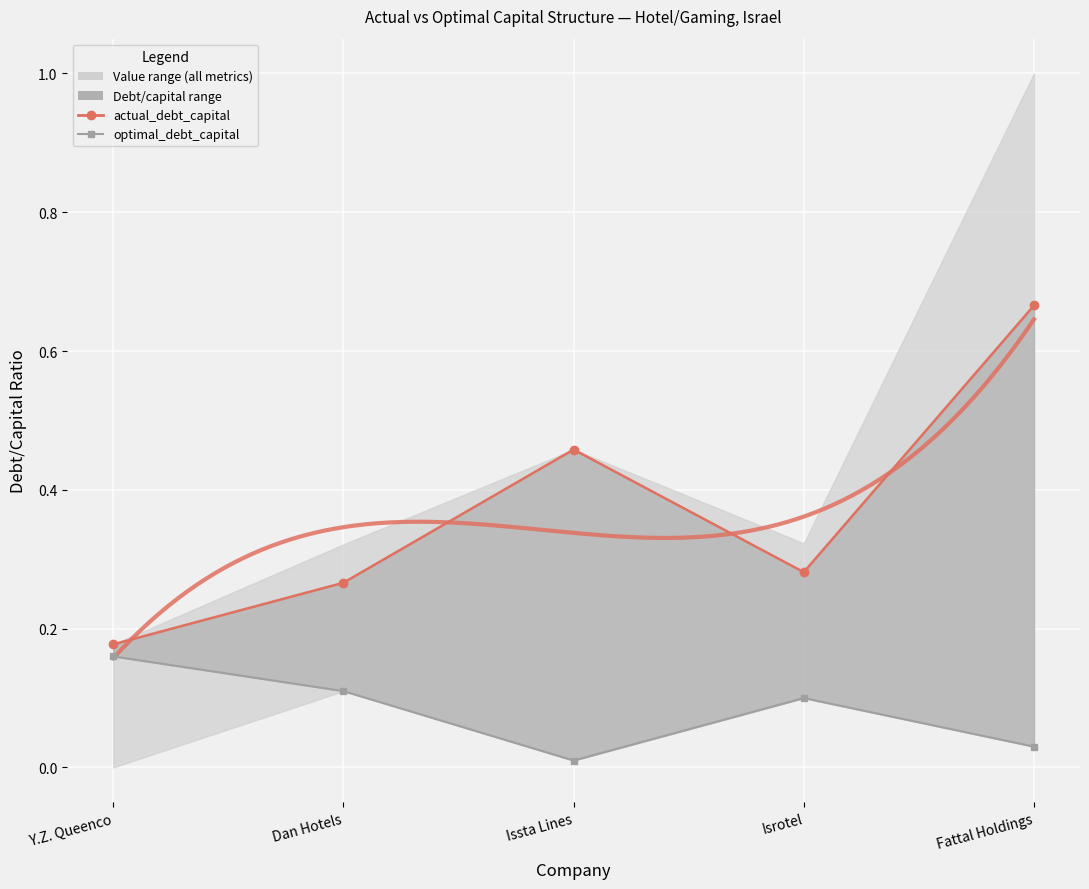

What is the value of the optimal_debt_capital point at the 2nd from the left?

0.1